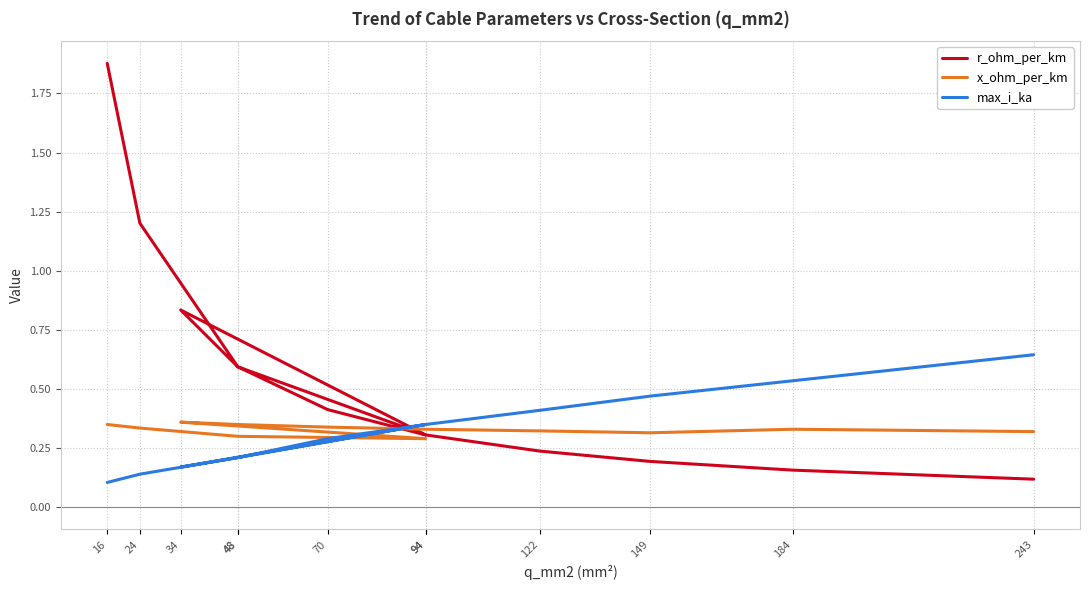

What is the label of the 8th point from the left?

94